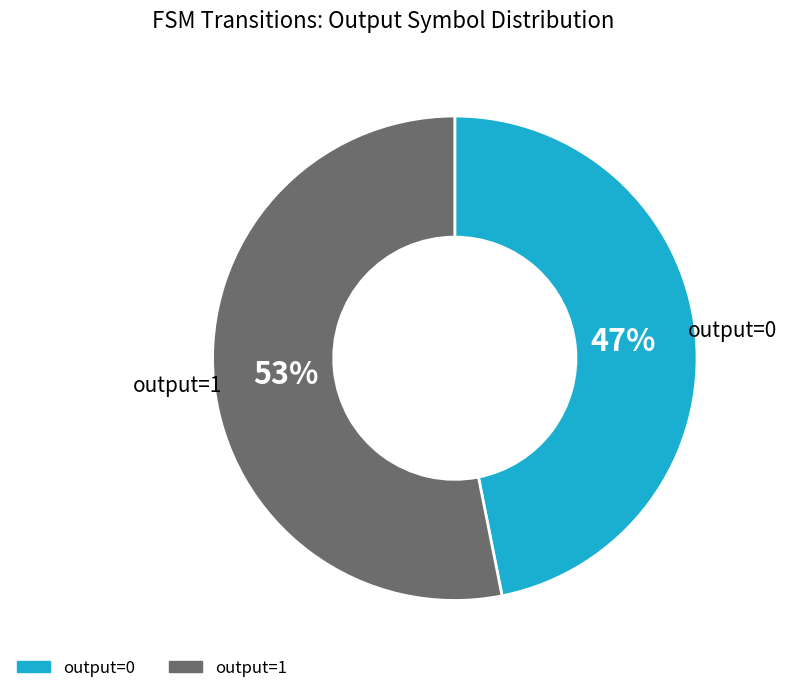

True or false: output=0 accounts for 60% of the total.

False